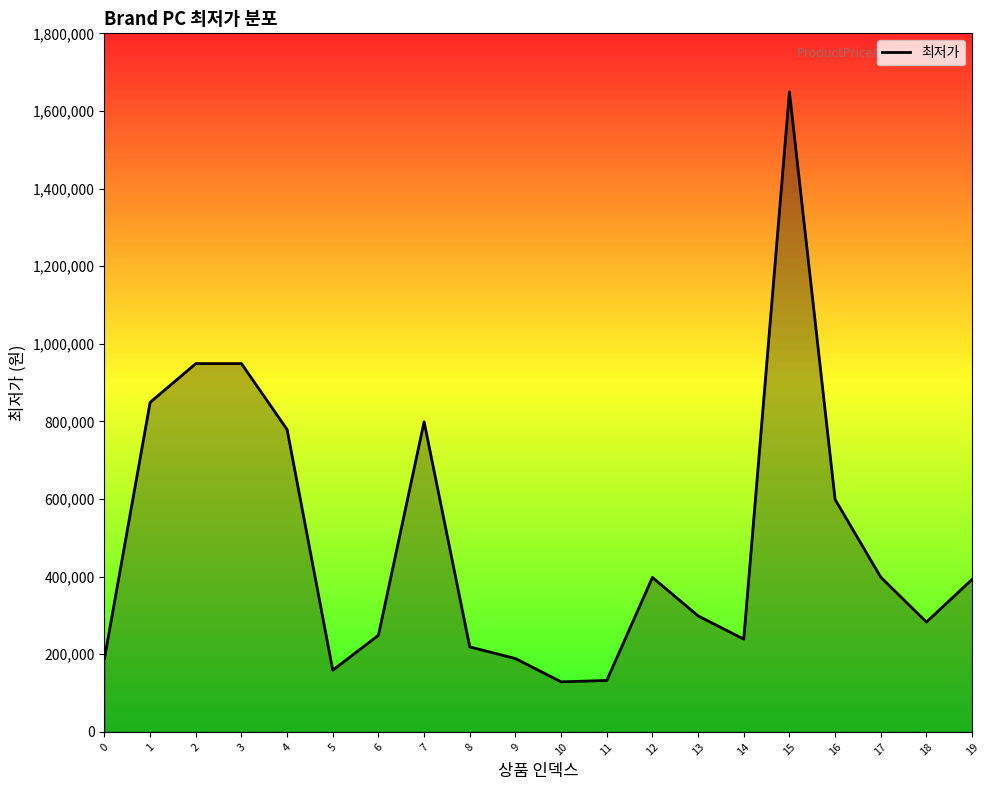

Which category has the highest value across all series?

15